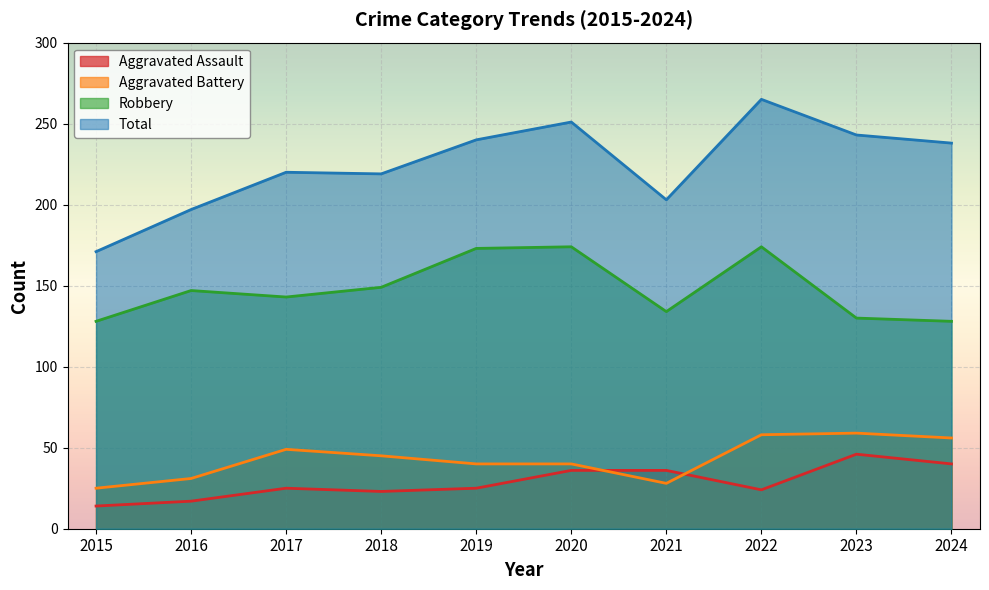

At which label does Robbery reach its minimum?

2015